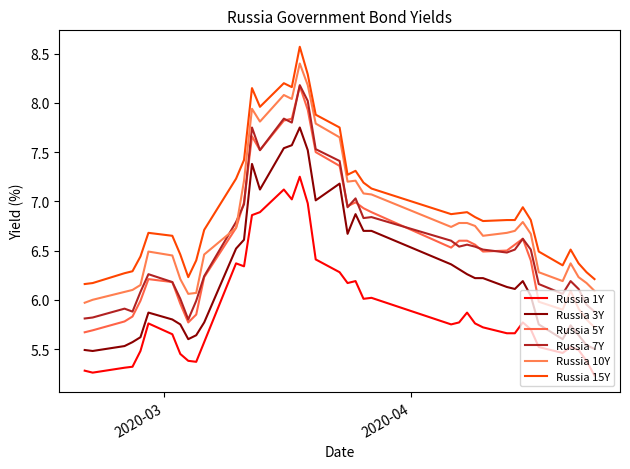

Is this an area chart (filled region under the line)?

No